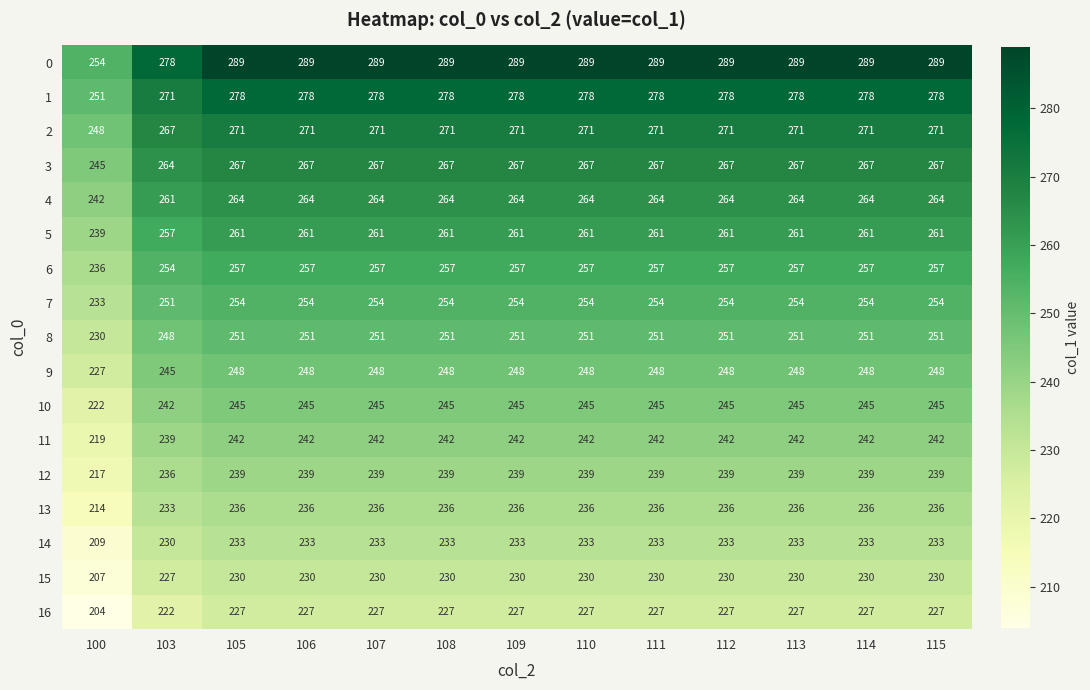

Rank the series by their maximum value, from lowest to highest.

16, 15, 14, 13, 12, 11, 10, 9, 8, 7, 6, 5, 4, 3, 2, 1, 0